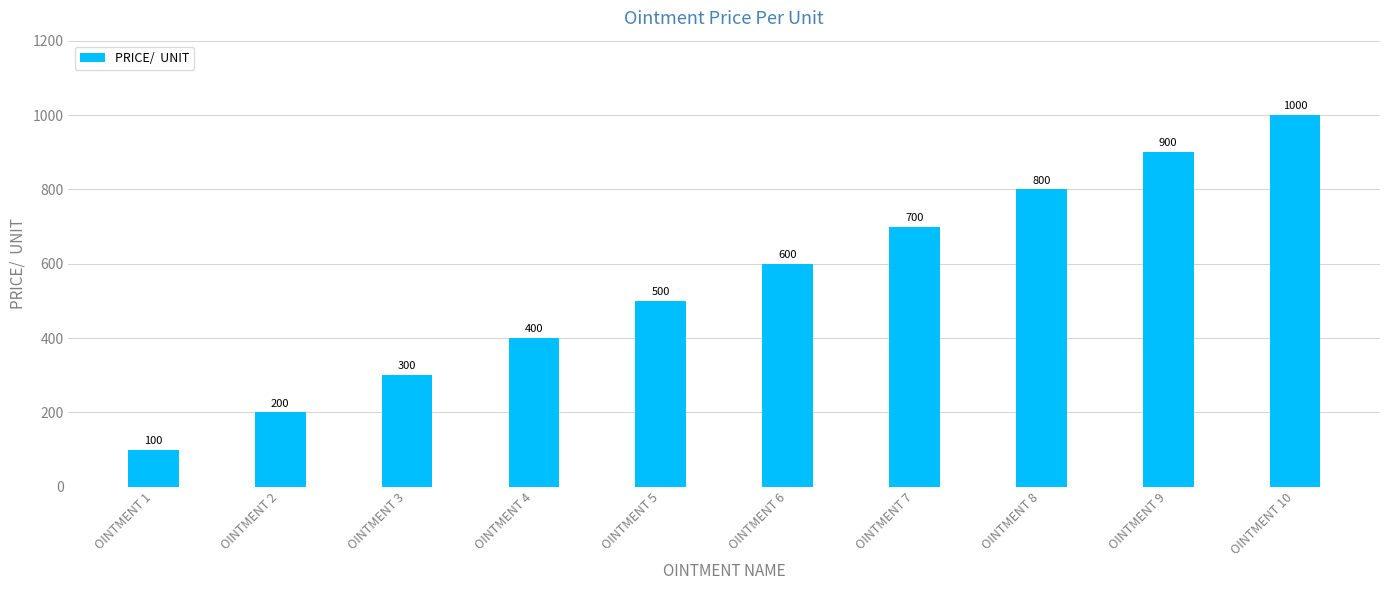

Count the values in the range 300 to 800.

6